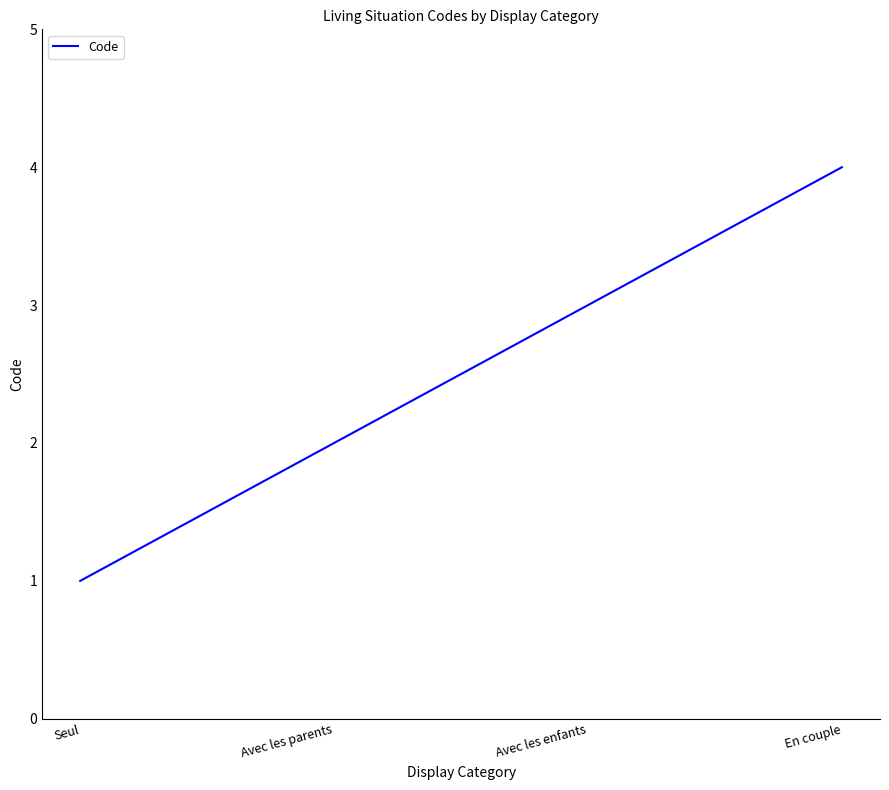

Reading left to right, list all the values displayed in this chart.

Seul=1	Avec les parents=2	Avec les enfants=3	En couple=4